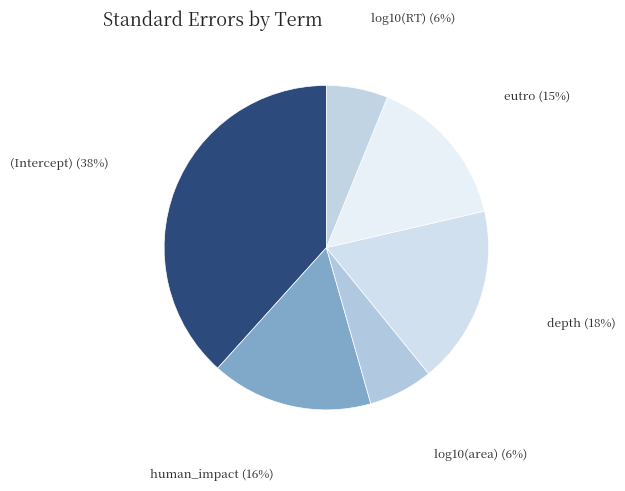

To the nearest percent, what is the difference between the (Intercept) and eutro slice percentages?

23%